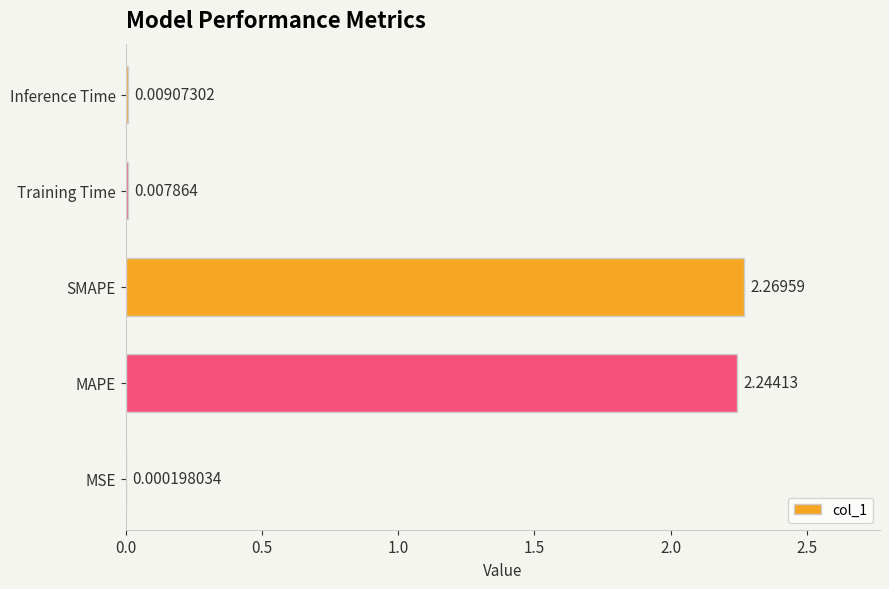

What is the sum of all values?

4.5